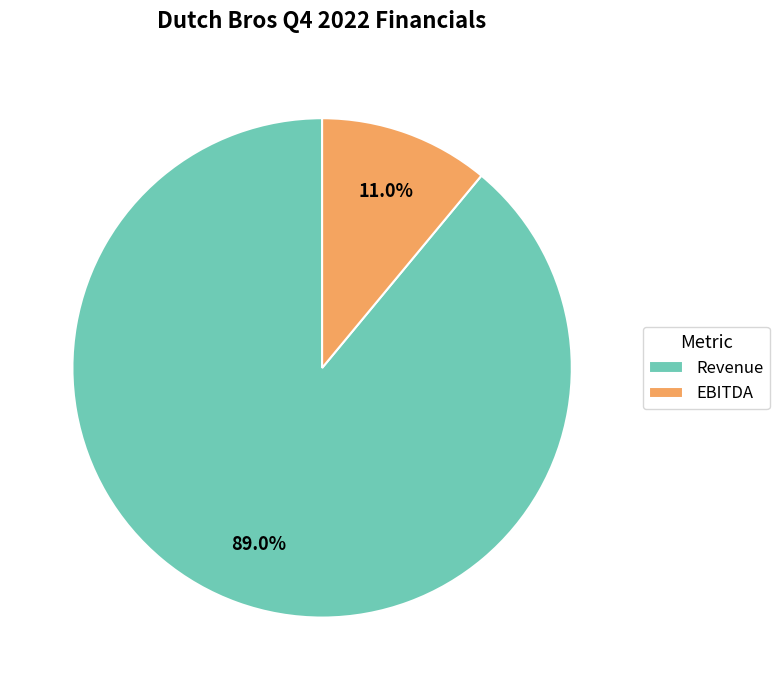

What portion of the pie excludes EBITDA?

89.0%